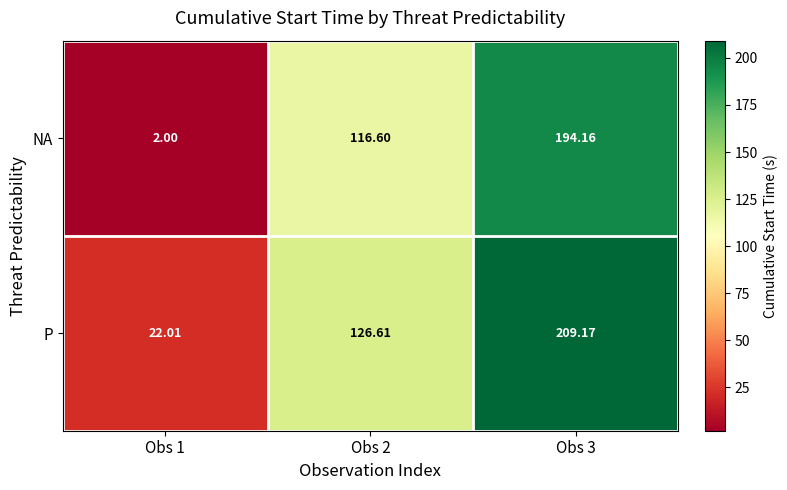

How many series are shown in this chart?

2